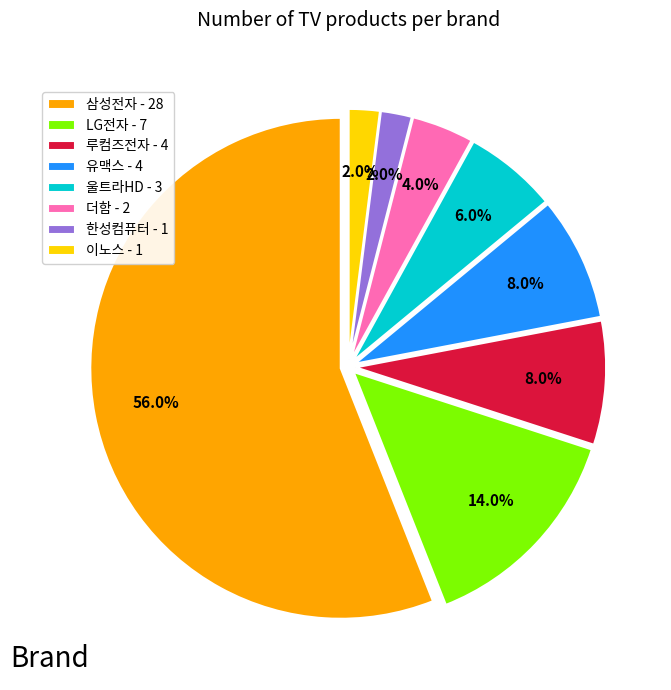

How many segments does this pie chart have?

8